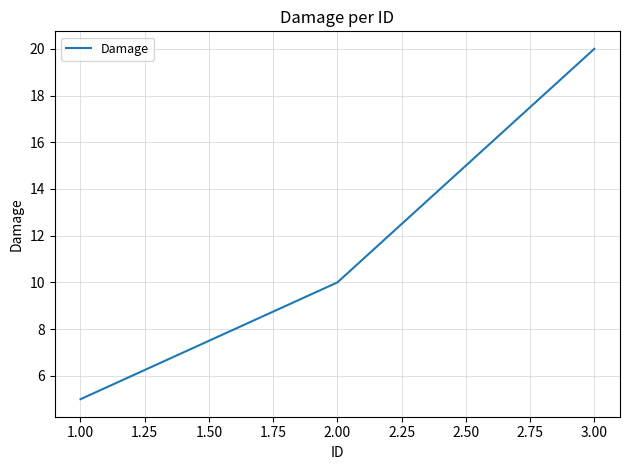

What position from the left is 3.00?

3